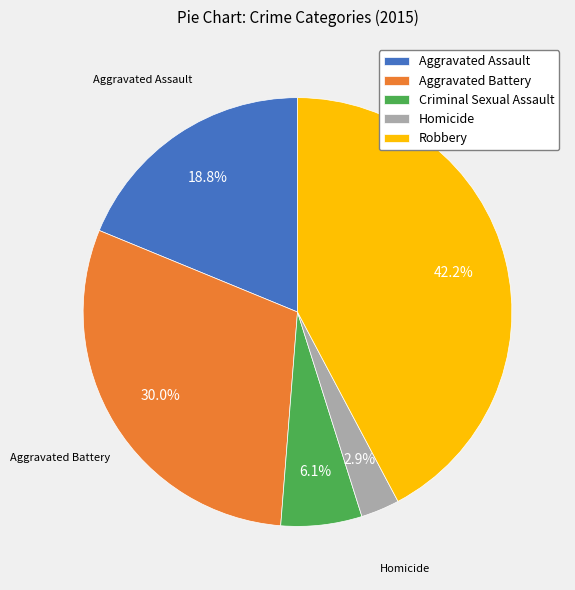

To the nearest percent, what is the combined percentage of Criminal Sexual Assault and Robbery?

48%